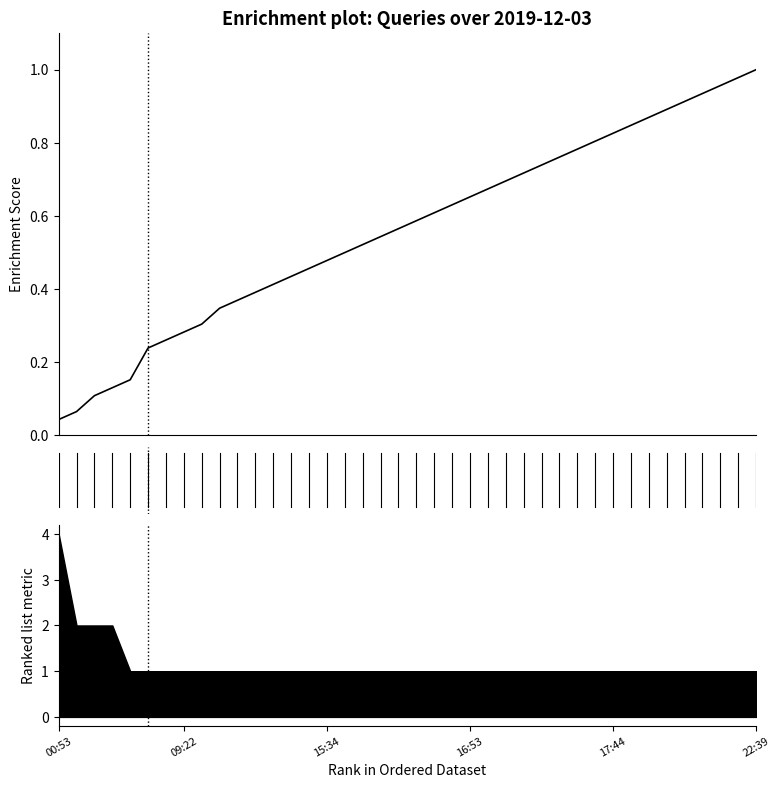

What is the maximum value shown in the chart?

1.0